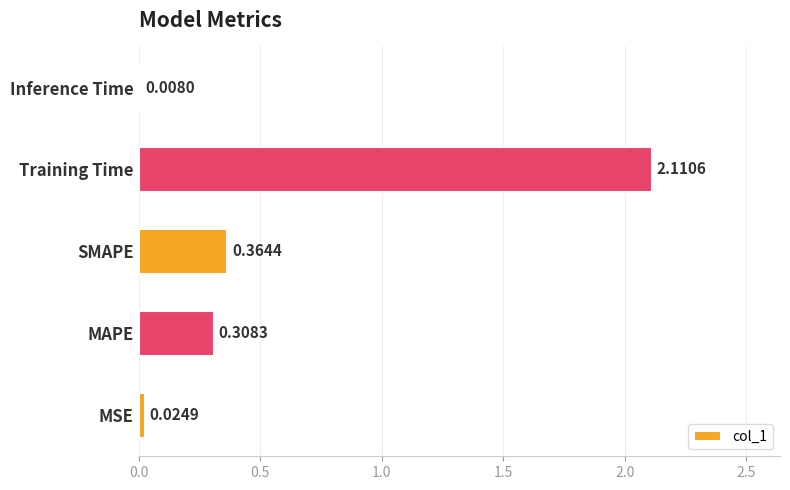

What is the average value?

0.6